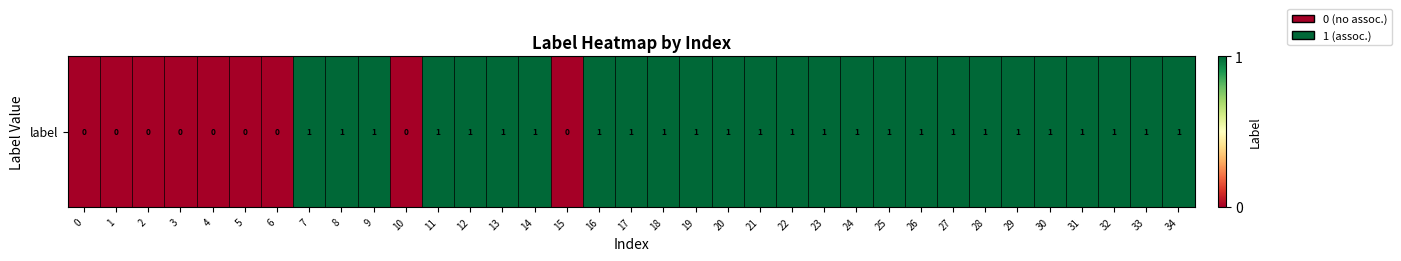

What is the average value?

1